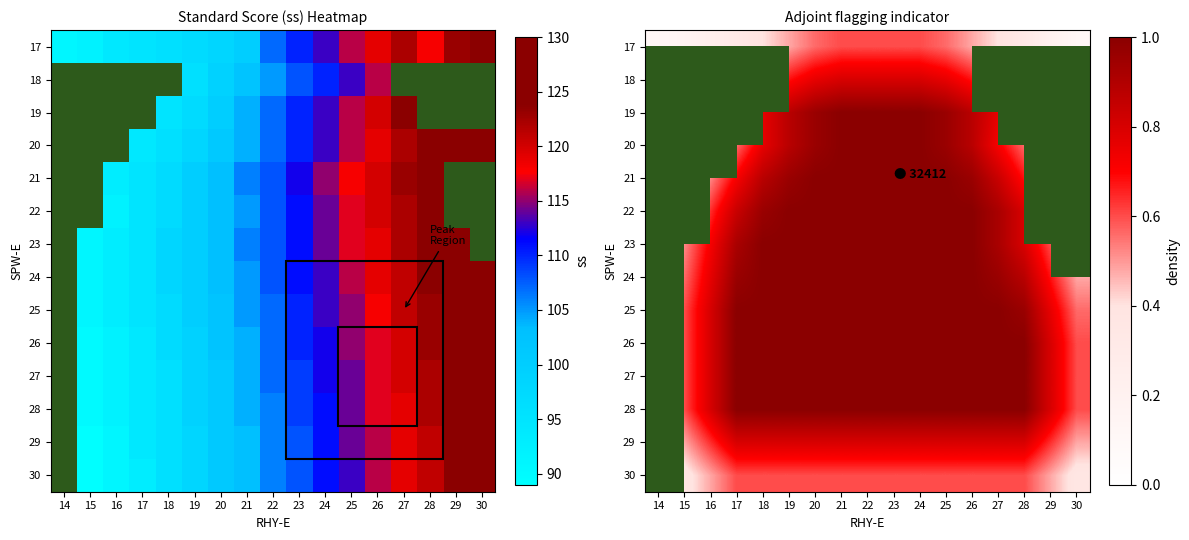

What is the minimum value shown in the chart?

0.1